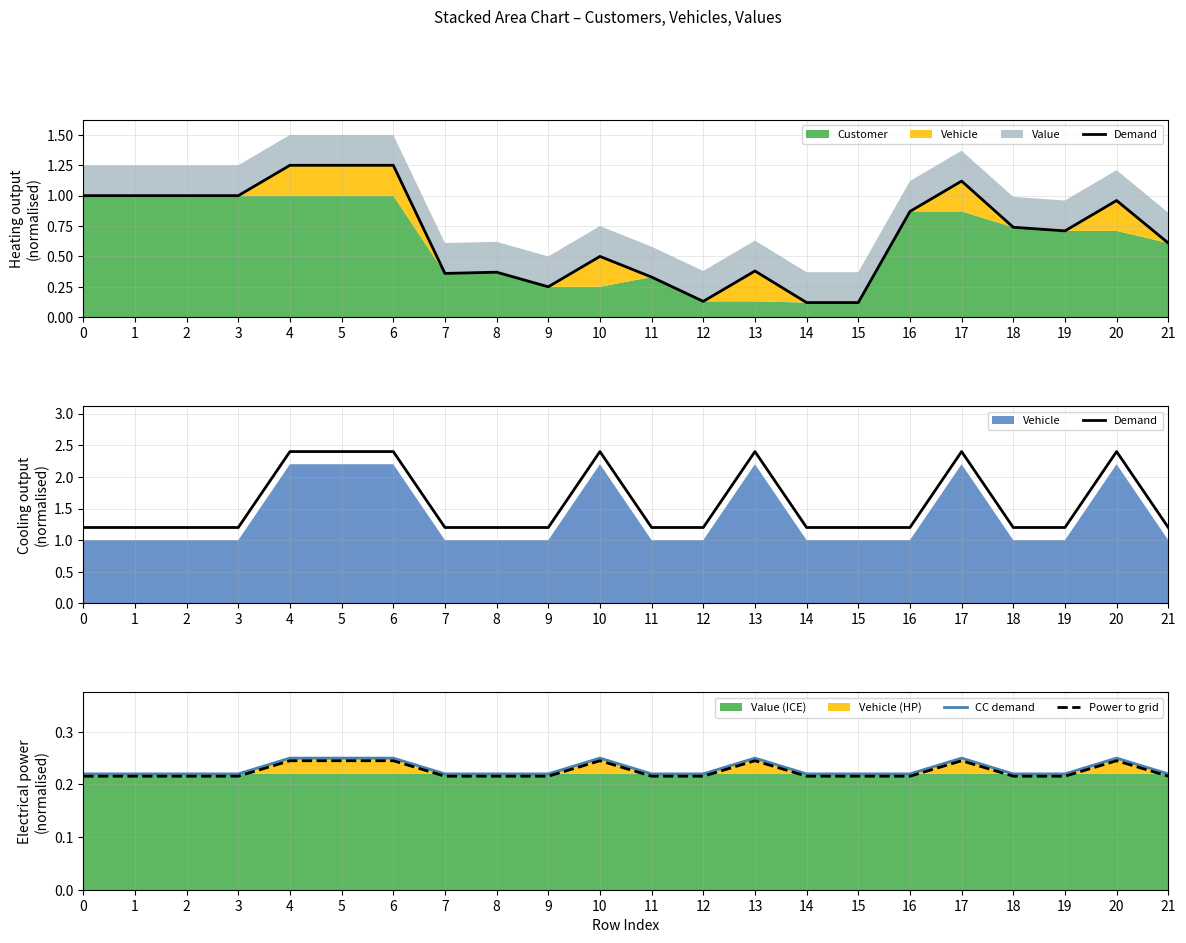

In Demand, how many points are higher than both neighbors (excluding endpoints)?

4